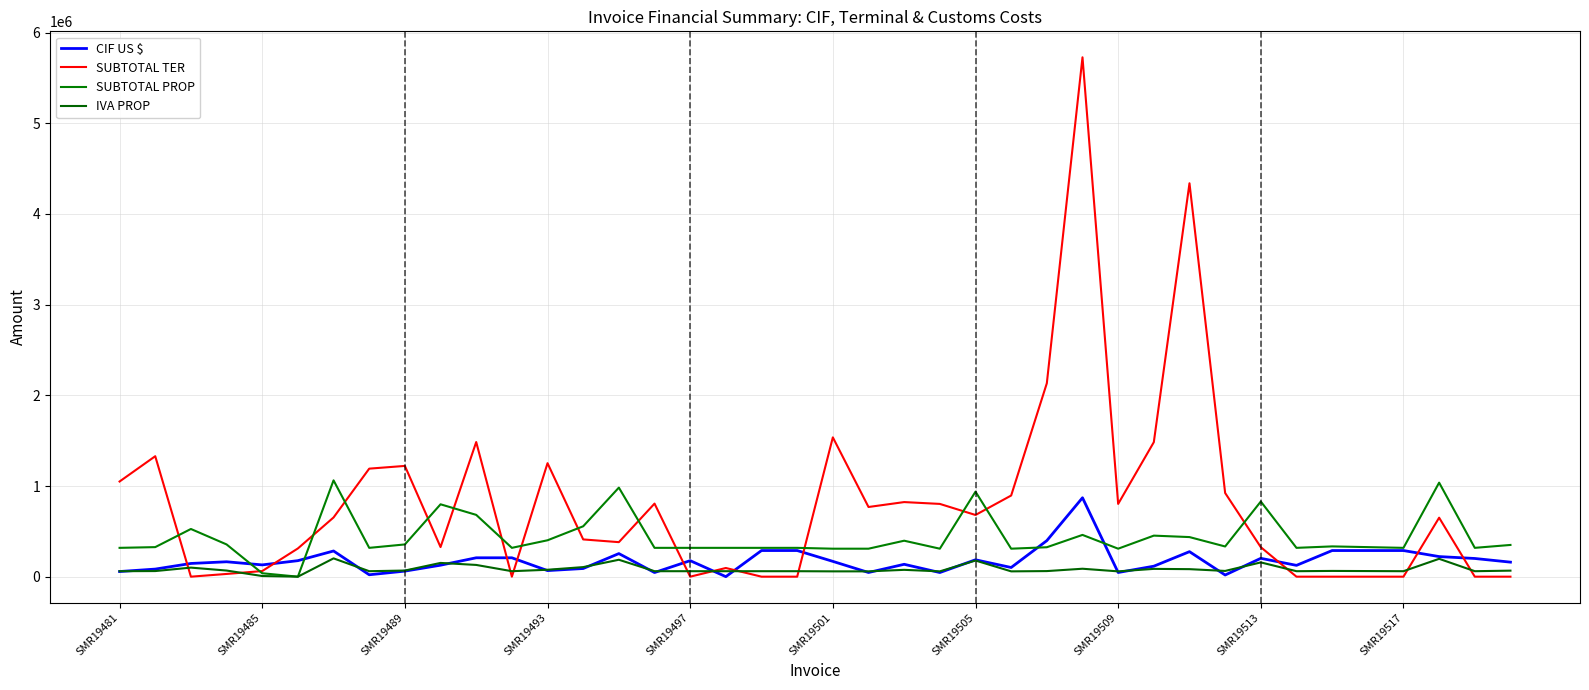

At how many categories does at least one series exceed 1031223?

13